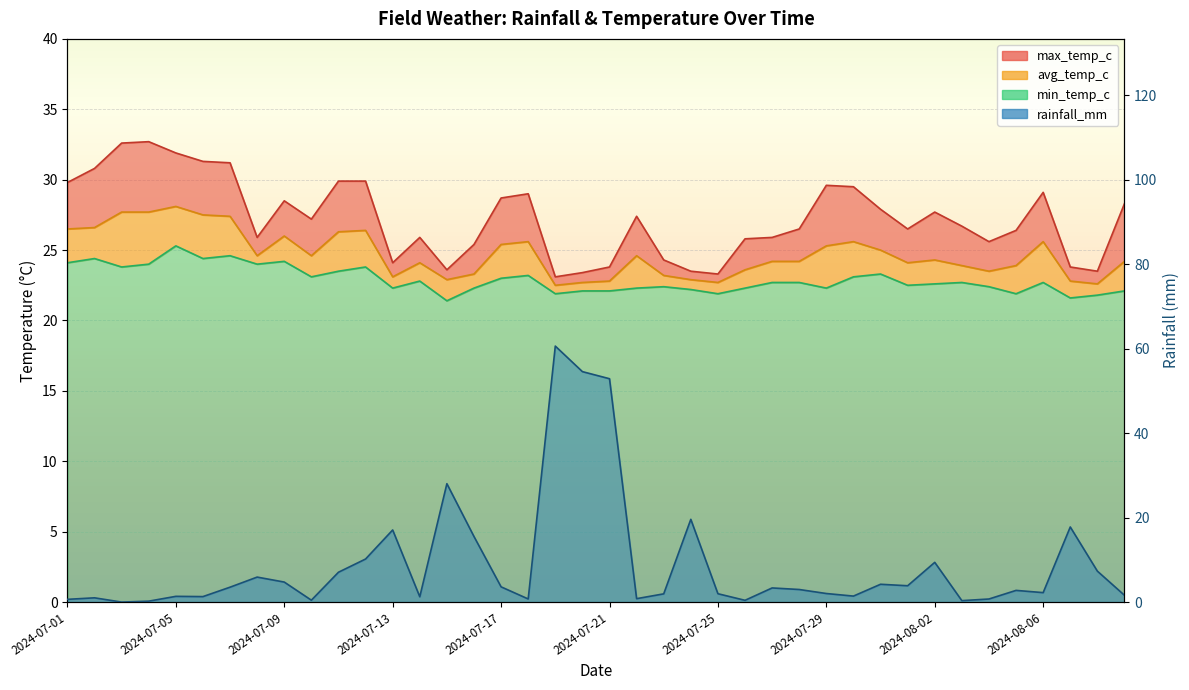

What is the average value of the min_temp_c series?

22.9